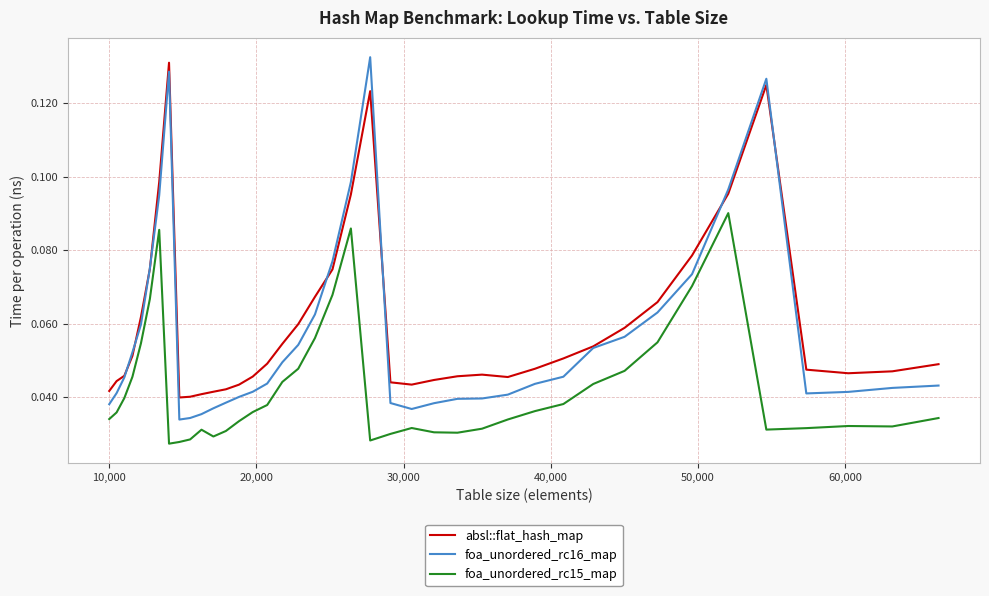

Which series has the largest range (max minus min)?

foa_unordered_rc16_map